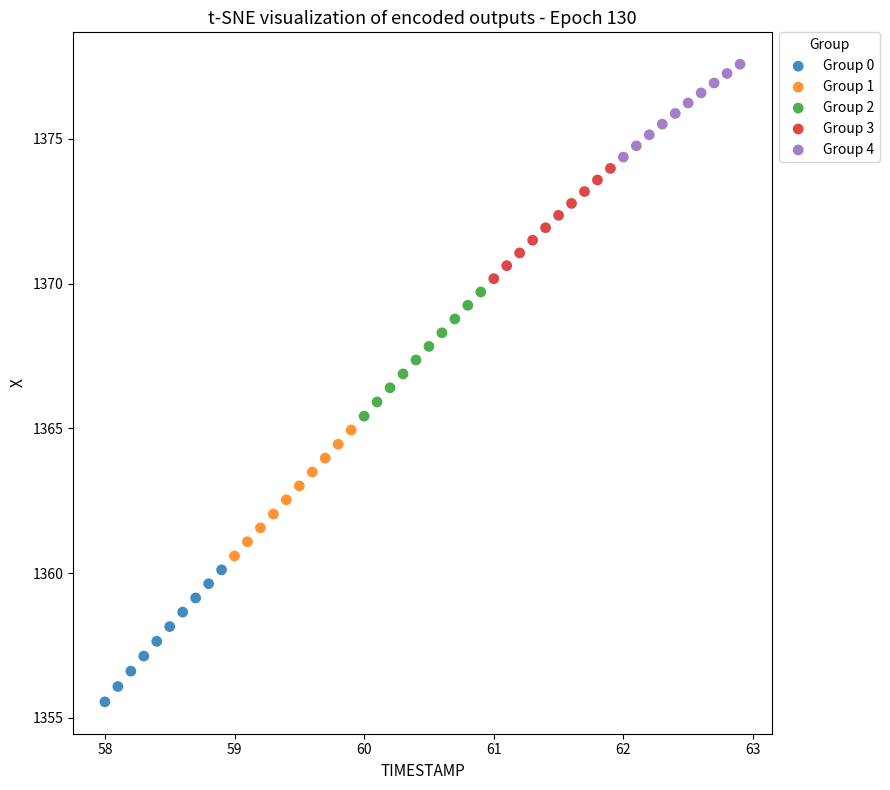

Which series contains the highest Y value?

Group 4